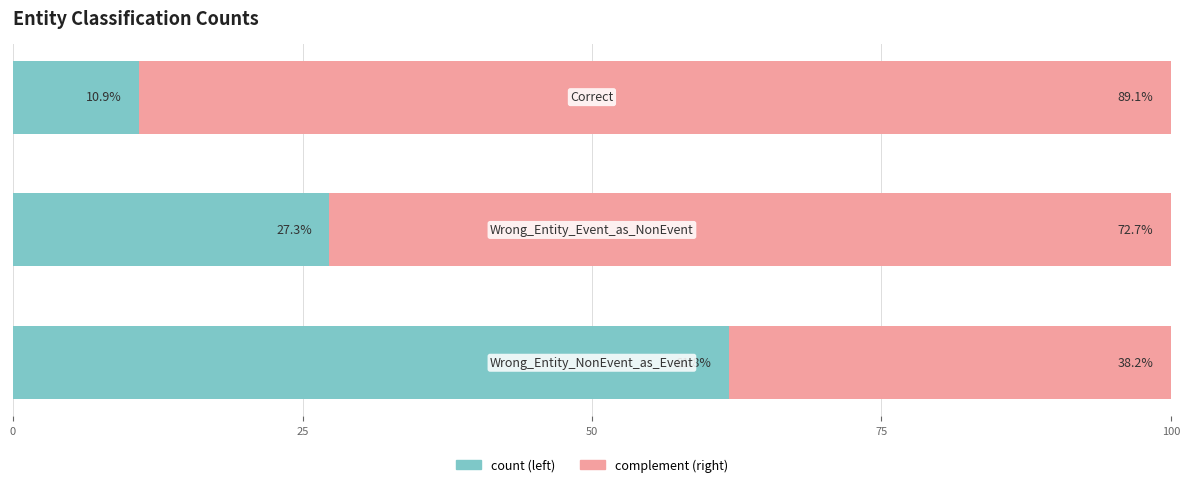

The chart shows a value of 44.3 at 25. True or false?

False